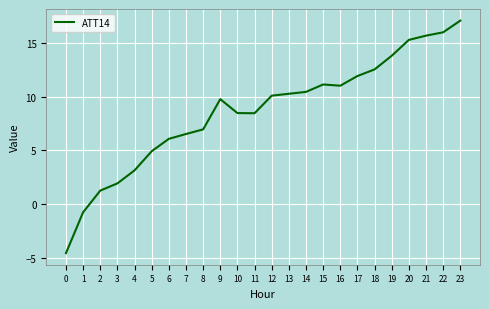

How many negative values are there?

2